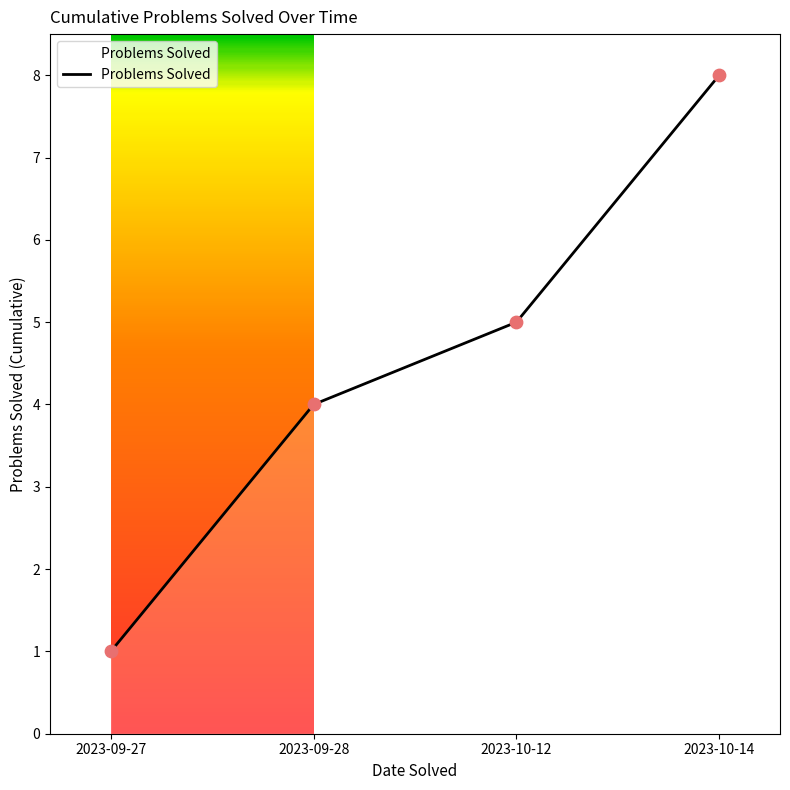

Between 2023-09-28 and 2023-09-27, which is larger?

2023-09-28